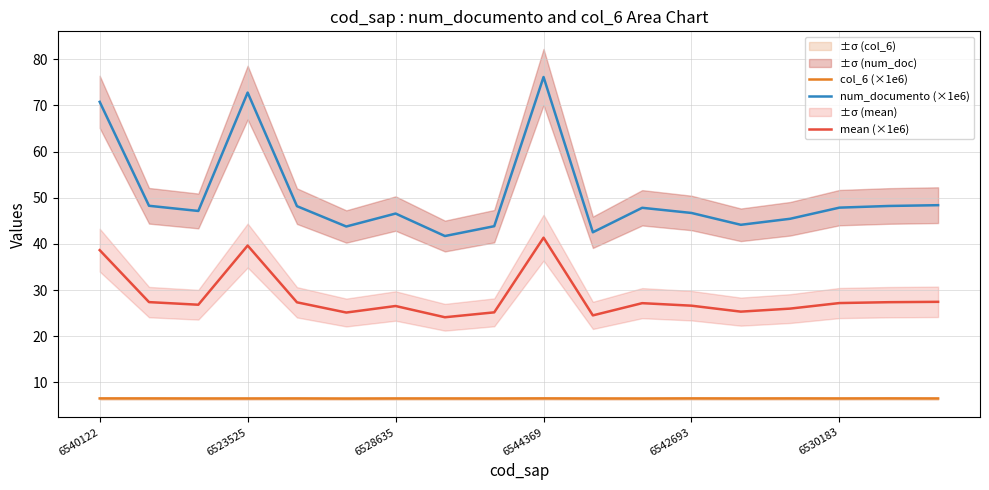

What is the total value across all series at 16?

82.2